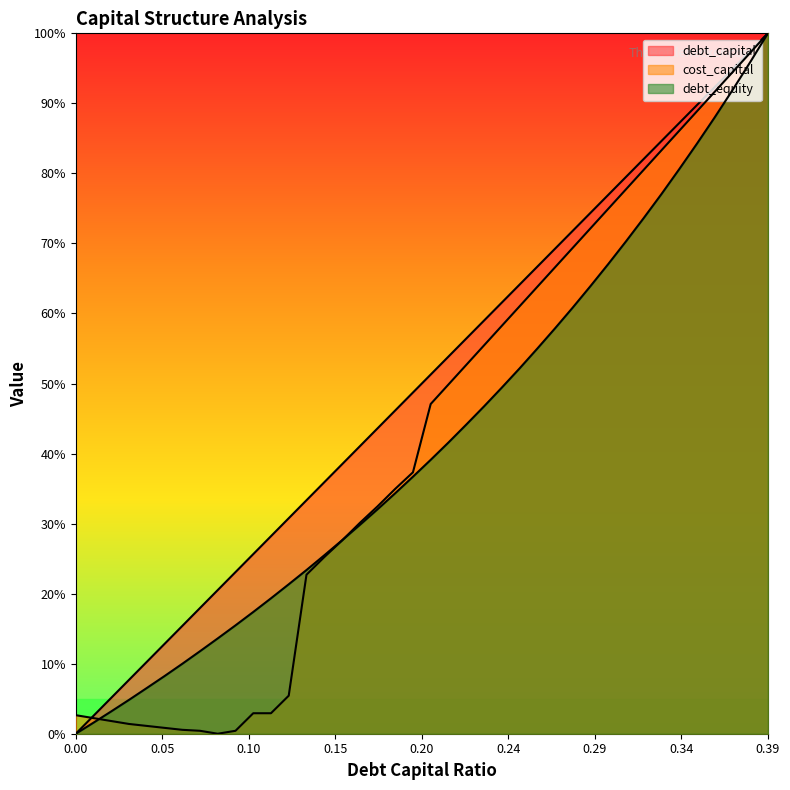

What is the difference between the highest and lowest values at 0.27?

0.1